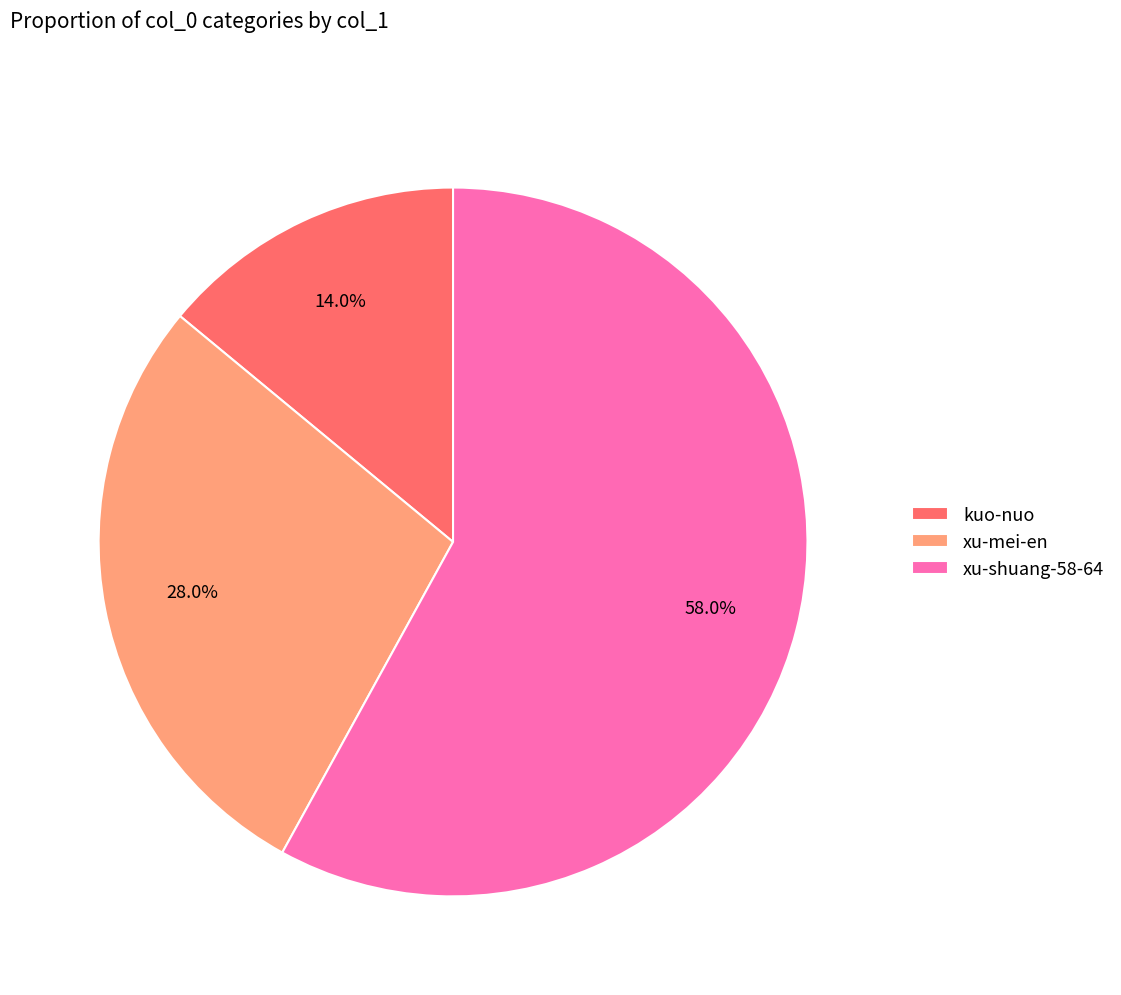

What is the ratio of the value at xu-mei-en to the value at xu-shuang-58-64?

0.5